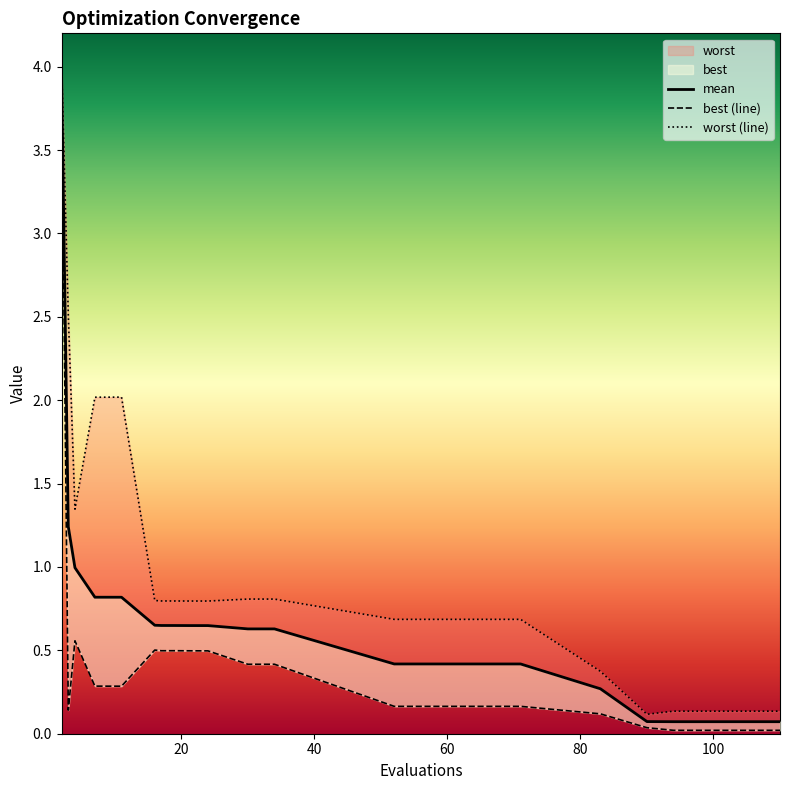

Does the chart display data point markers on the line(s)?

No